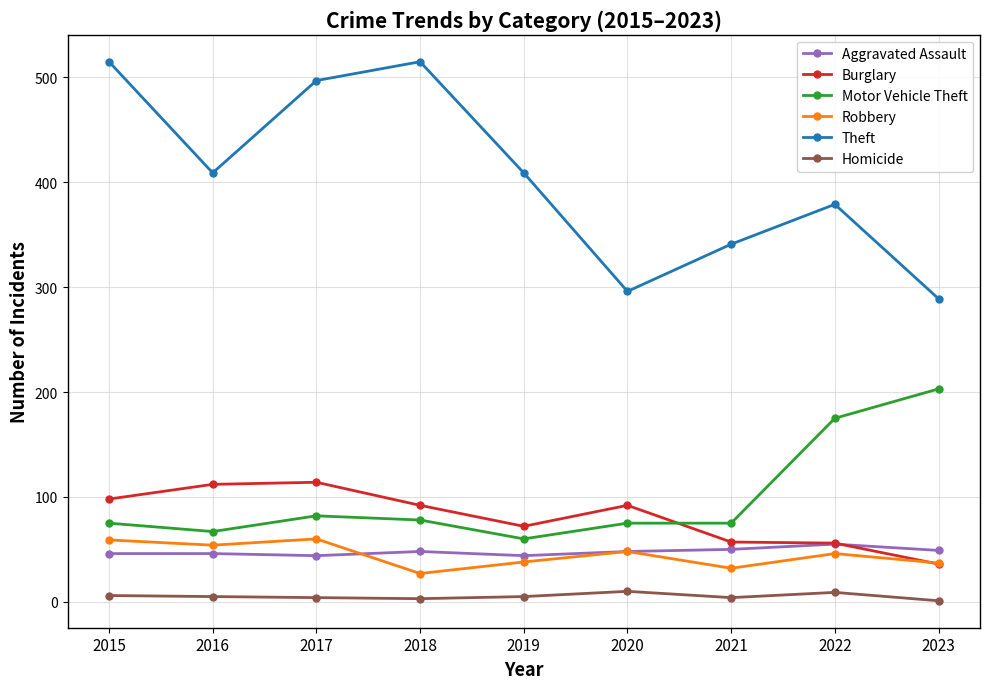

True or false: Motor Vehicle Theft and Theft cross at least once.

False